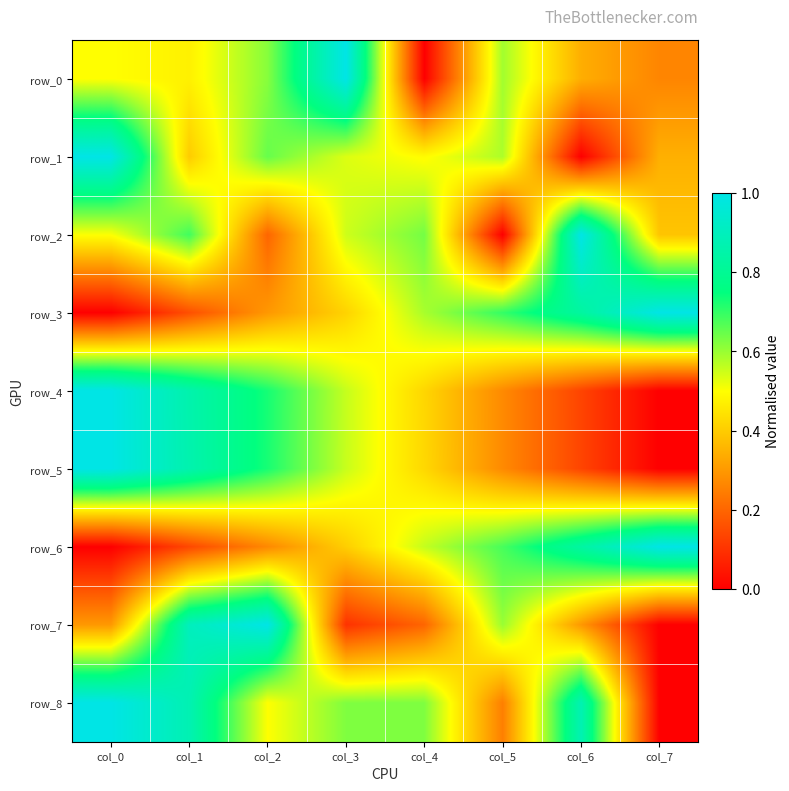

Between col_4 and col_1, which is larger?

col_1